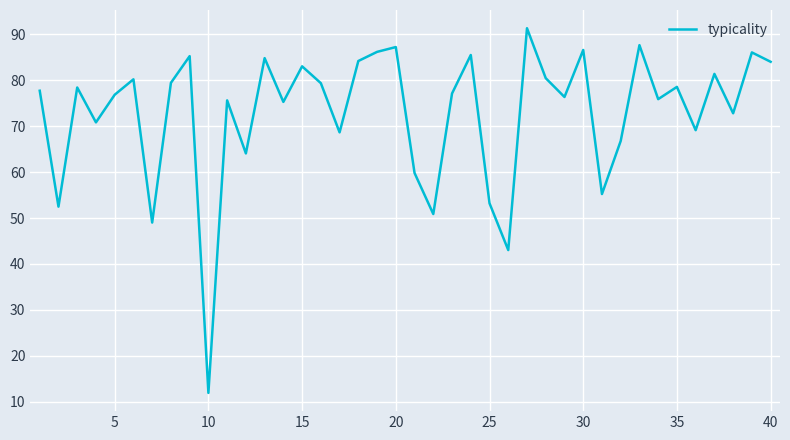

Does the chart display data point markers on the line(s)?

No